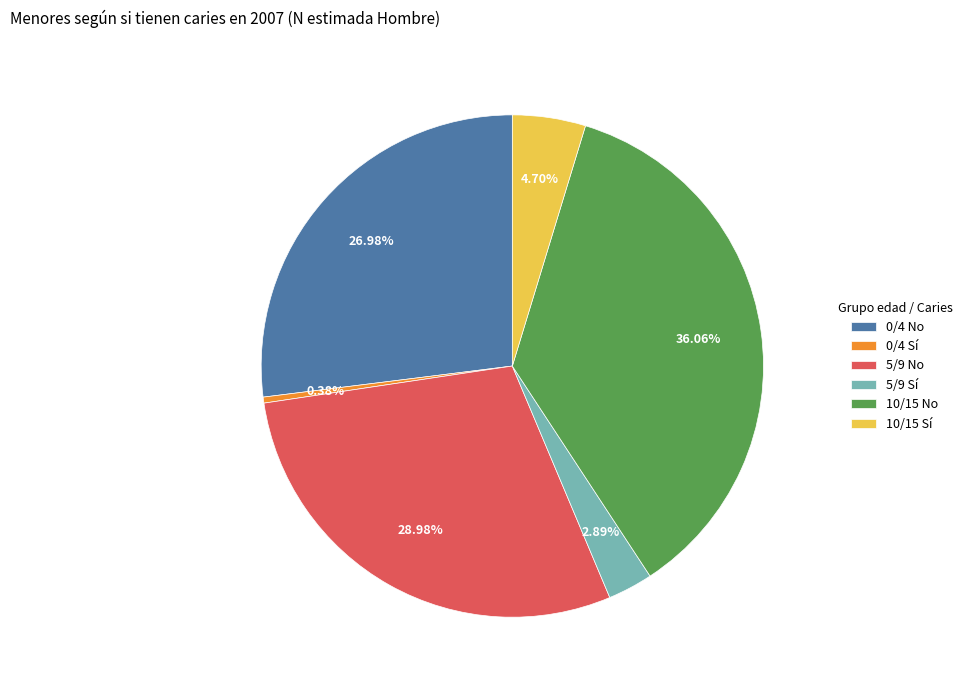

To the nearest percent, what is the difference between the 0/4 Sí and 10/15 Sí slice percentages?

4%